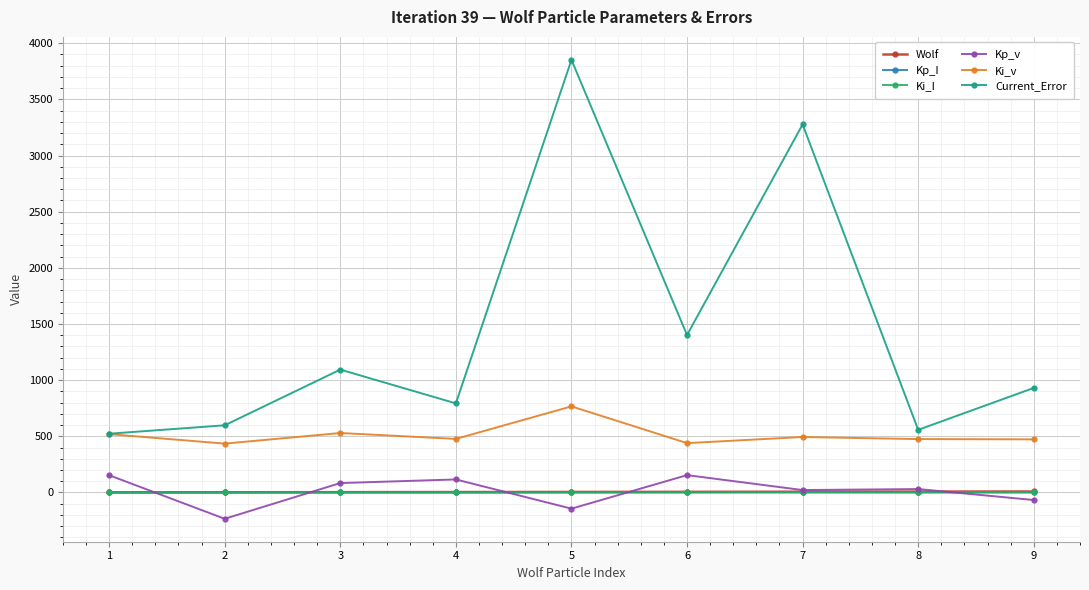

True or false: Current_Error has a value of 6158.2 at 5.

False